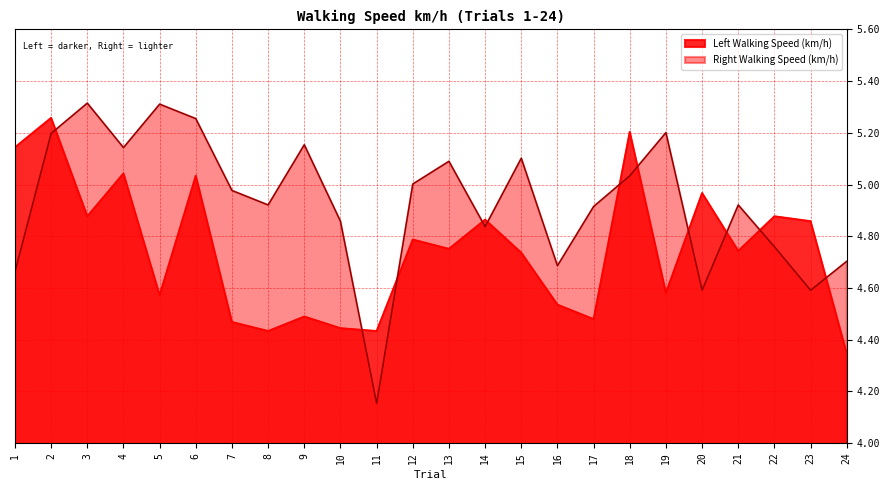

Rank the series by their maximum value, from lowest to highest.

Left Walking Speed (km/h), Right Walking Speed (km/h)